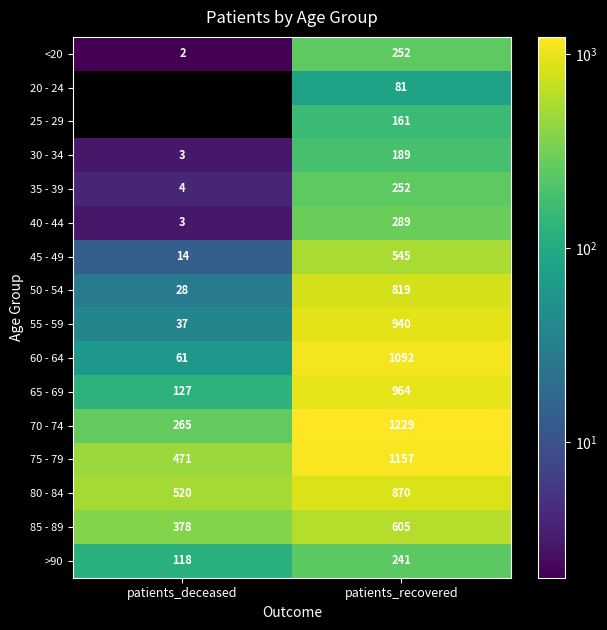

Which category has the highest value in the 30 - 34 series?

patients_recovered